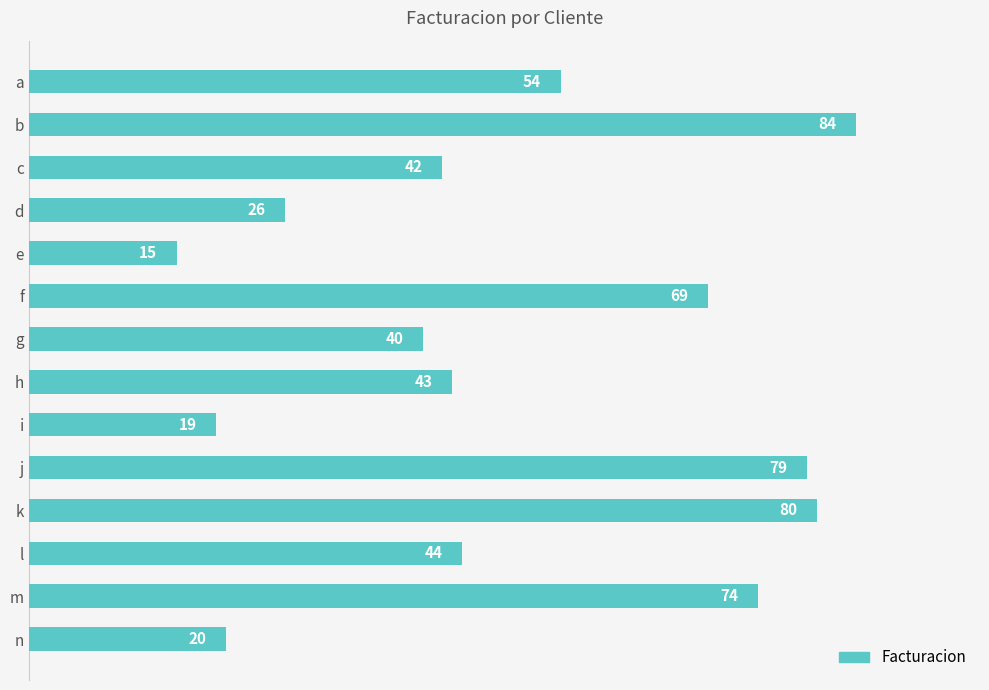

How many bars are there in total?

14